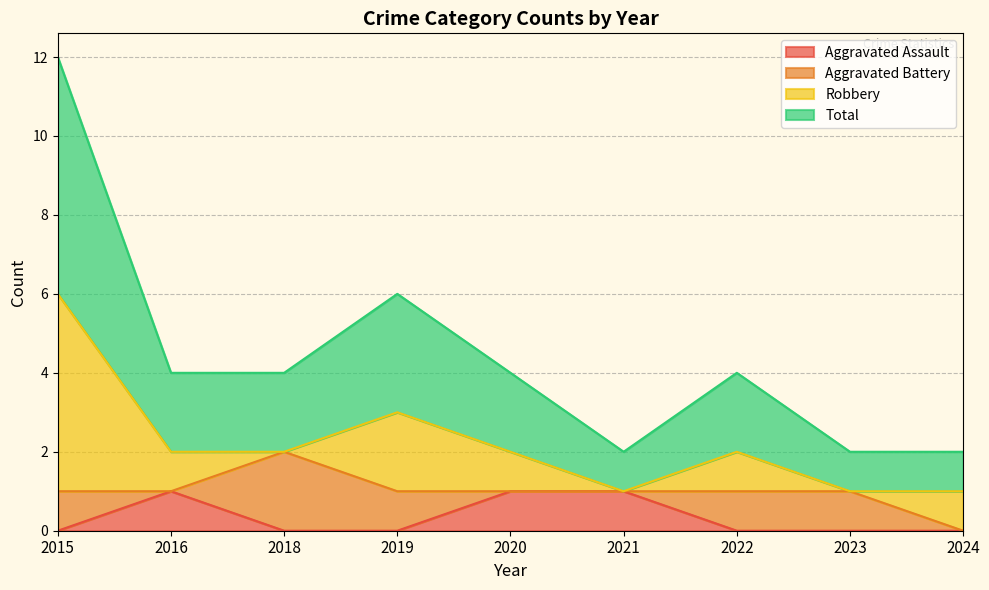

Is it true that Aggravated Assault equals 0 at 2022?

True